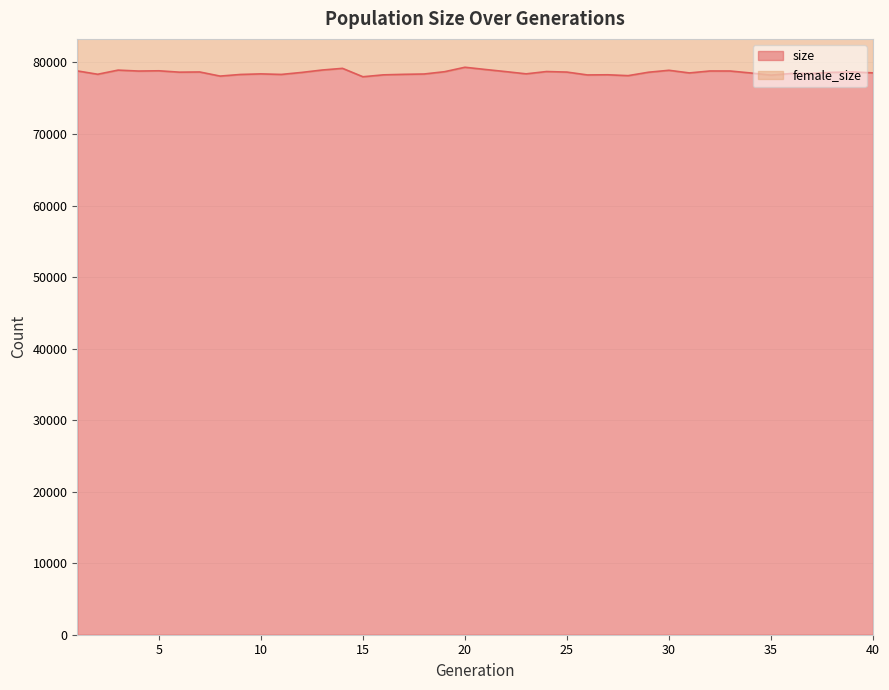

Where is the data nearest to the value 78662?

7